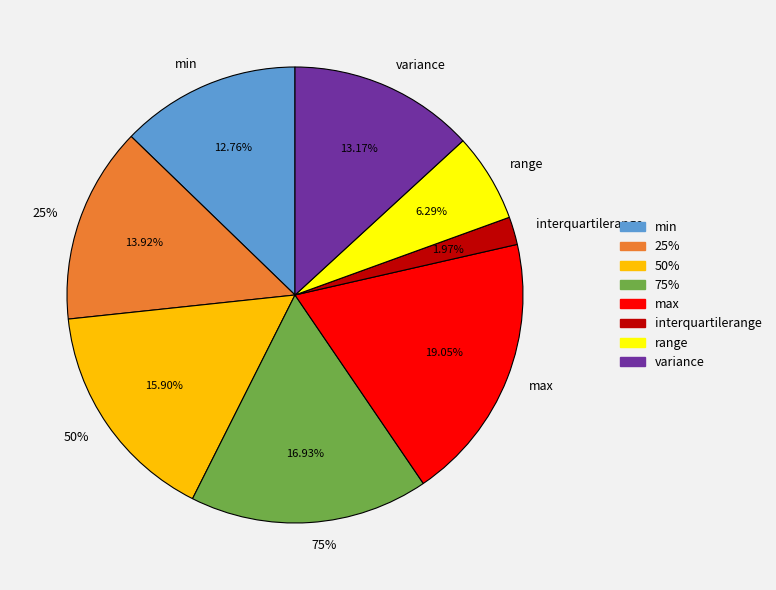

Which slice is the smallest?

interquartilerange